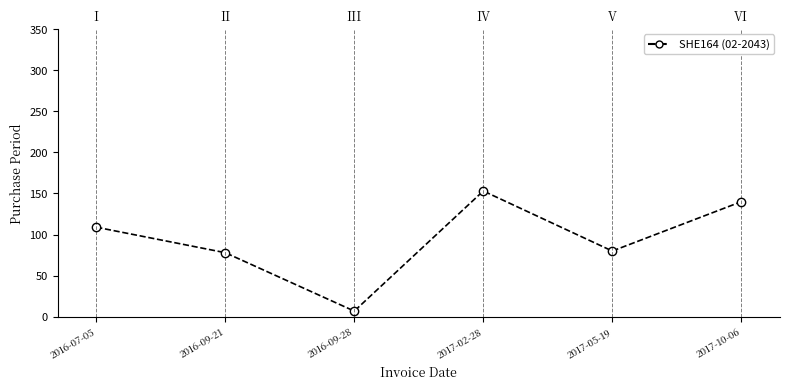

How many points are higher than both their immediate neighbors (excluding endpoints)?

1